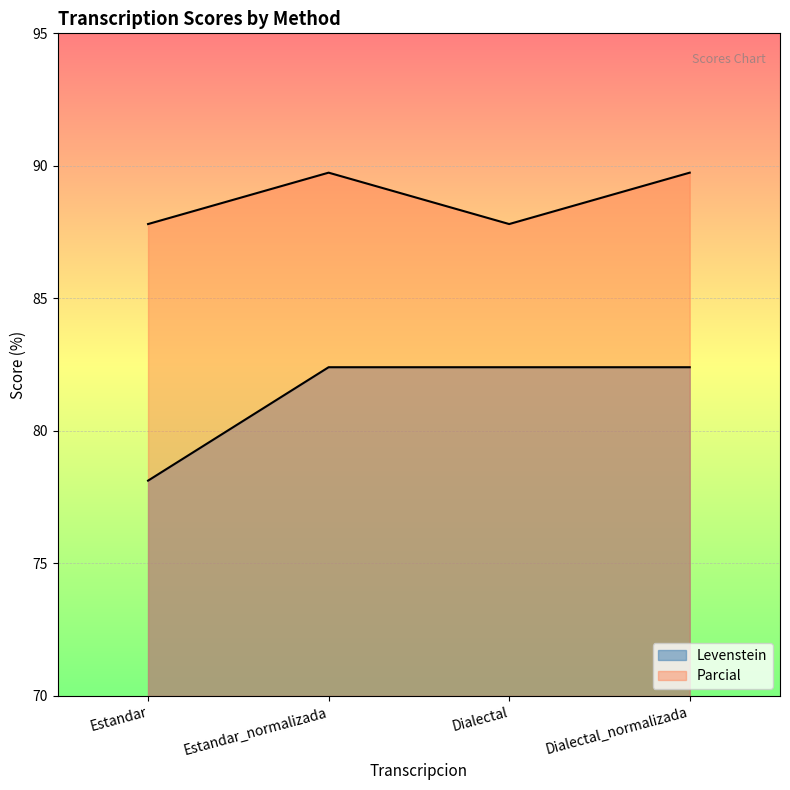

What value does the Levenstein series have at Dialectal_normalizada?

82.4